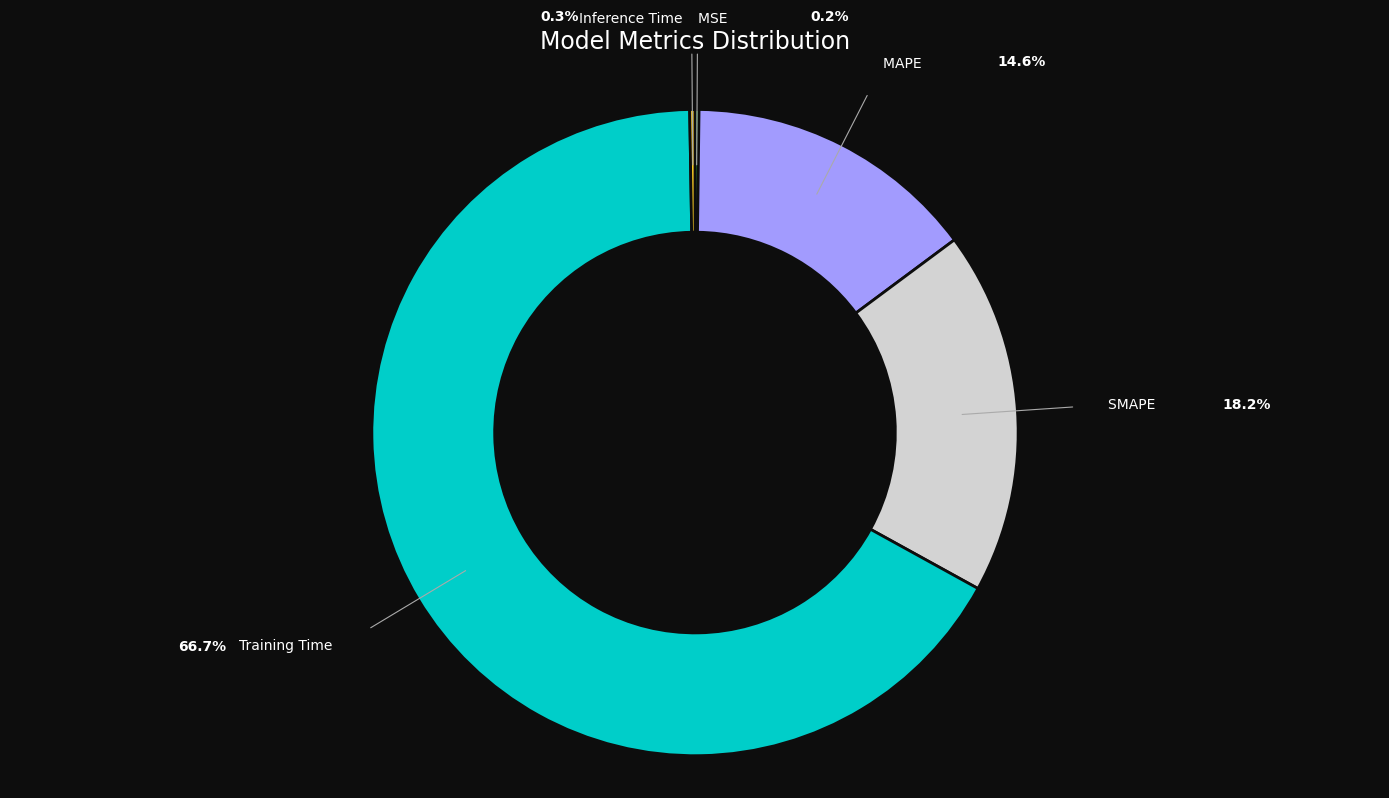

Which has a higher value, Inference Time or SMAPE?

SMAPE